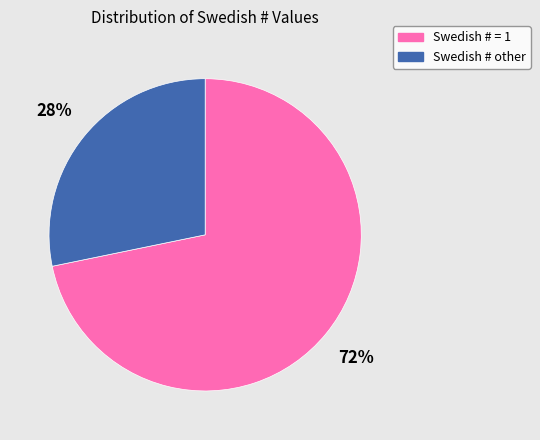

True or false: Swedish # = 1 accounts for 77% of the total.

False